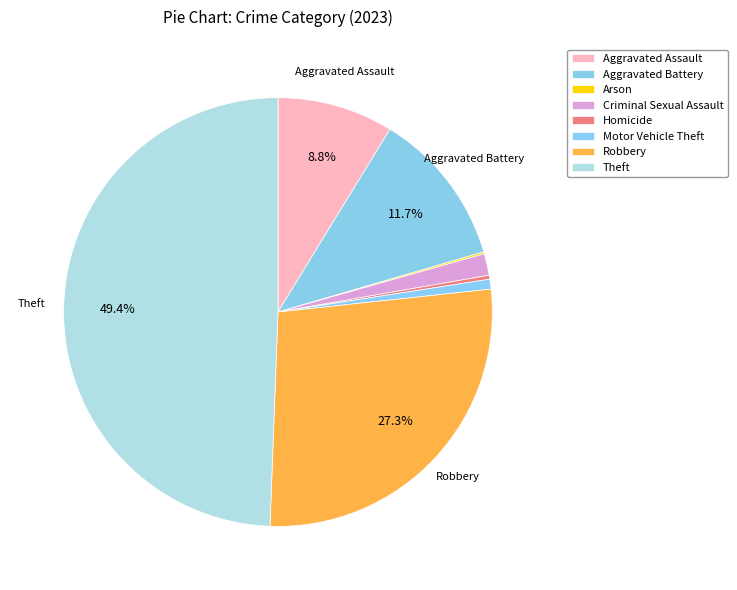

Is there a majority slice in this chart?

No